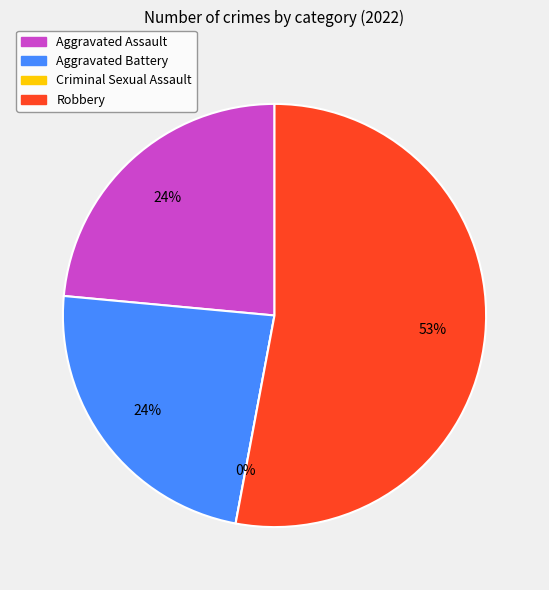

To the nearest percent, what is the average slice percentage?

25%